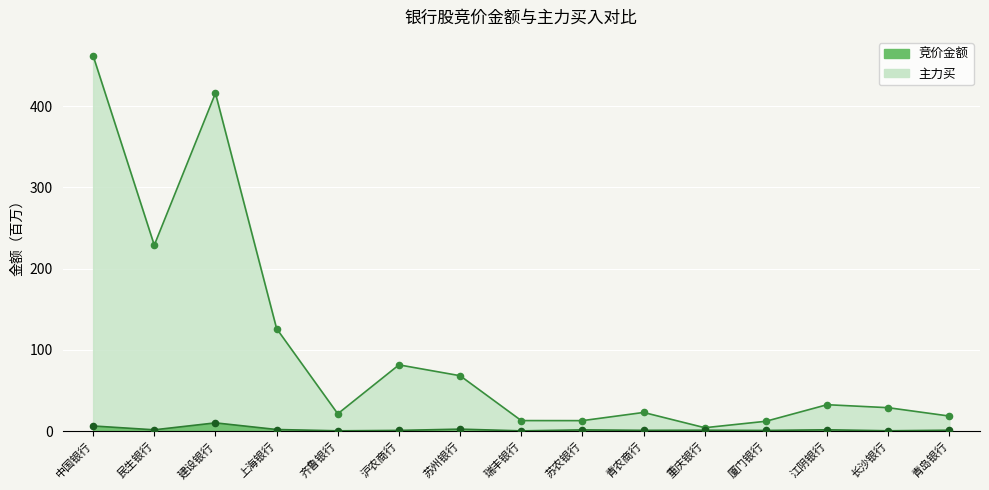

Which series has the largest total across all categories?

主力买